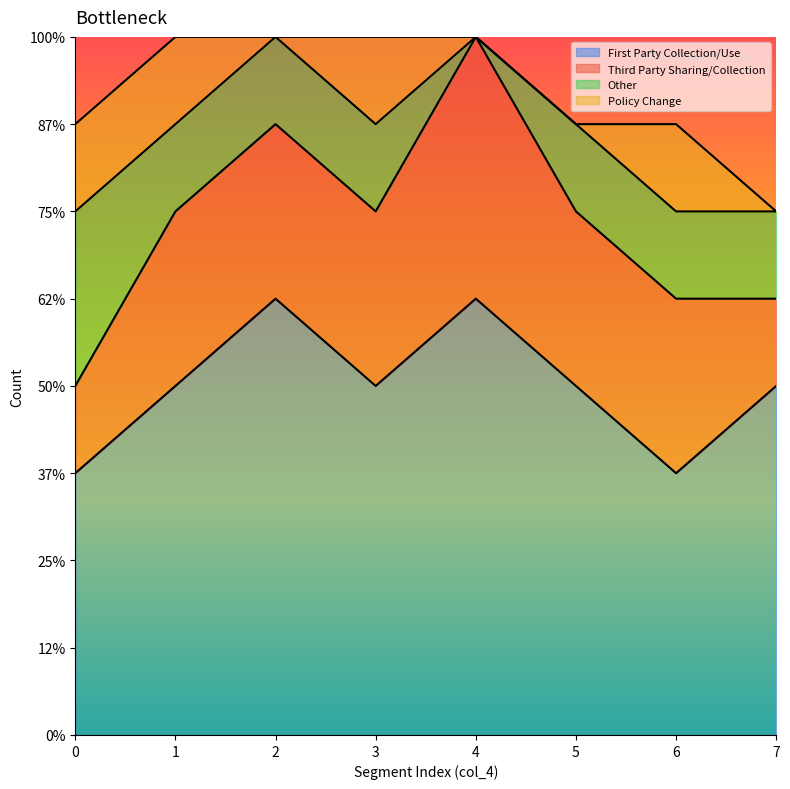

At which category is the sum across all series the highest?

1